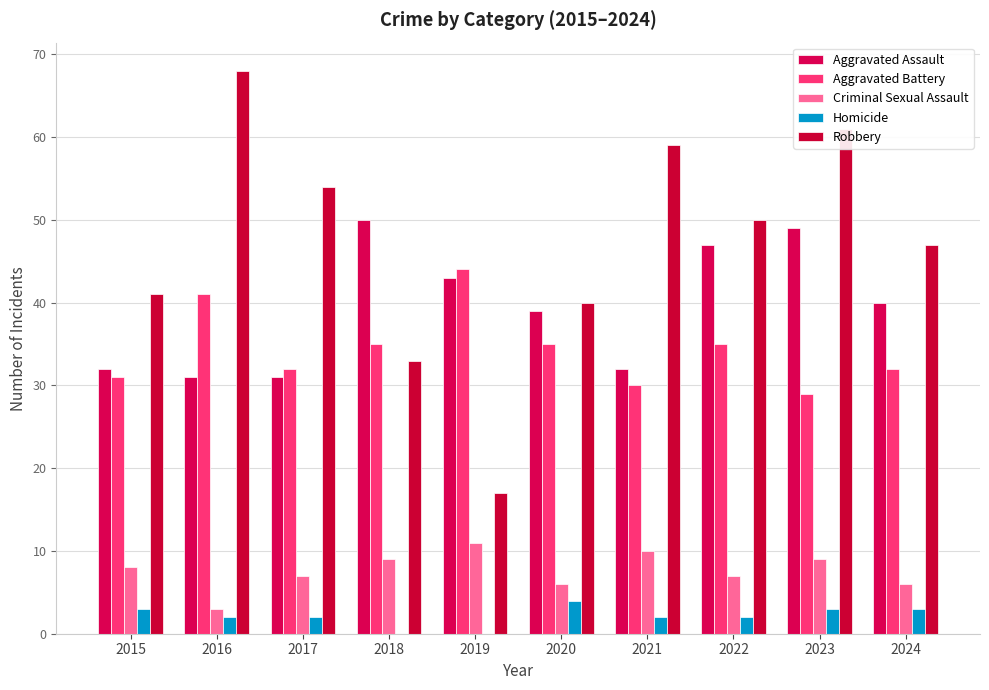

Where does the Robbery series first go above 50?

2016